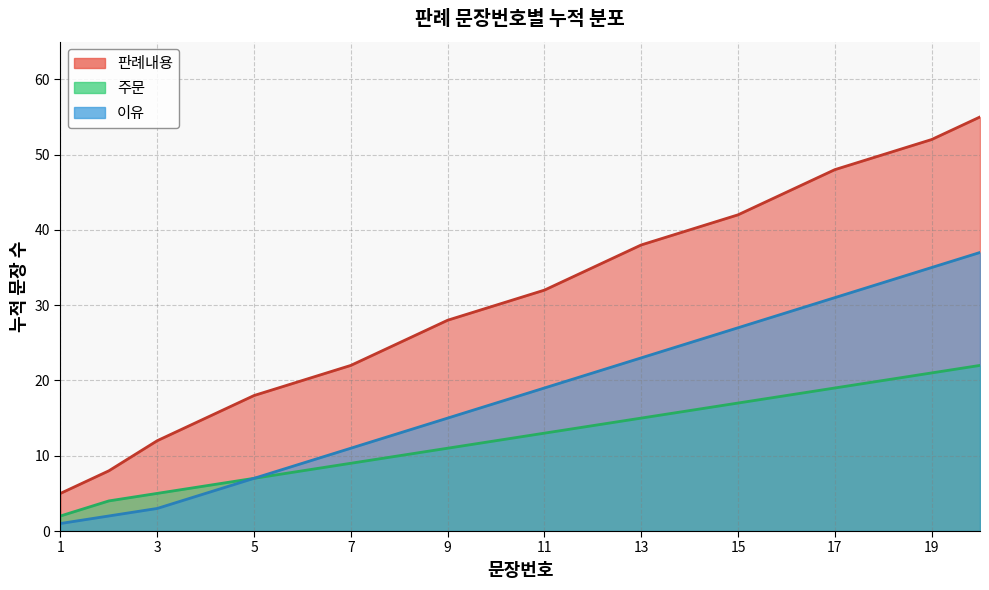

Rank the categories by value from highest to lowest.

20, 19, 18, 17, 16, 15, 14, 13, 12, 11, 10, 9, 8, 7, 6, 5, 4, 3, 2, 1